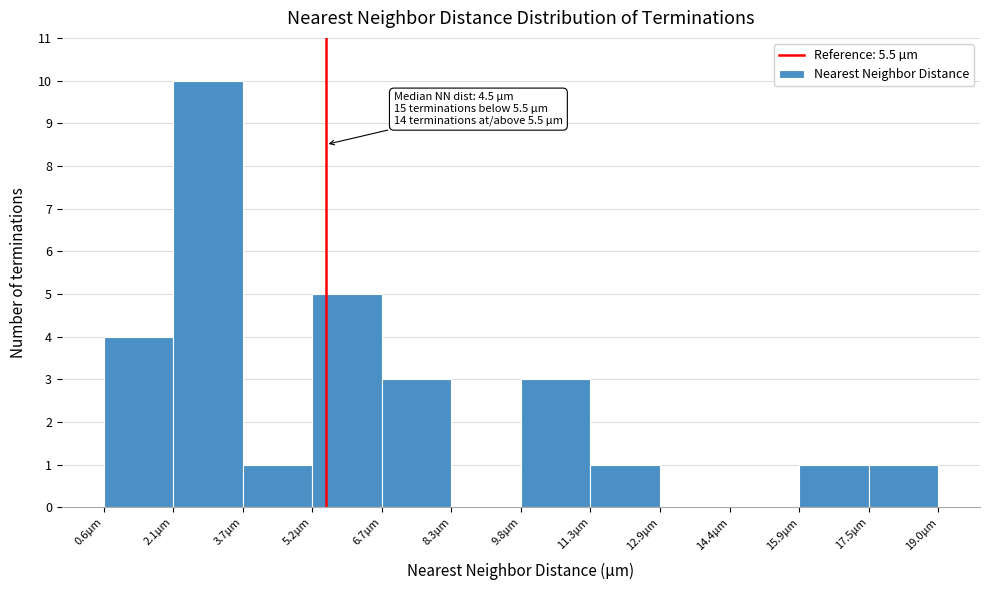

Over which range of the x-axis is the bar tallest?

2.2 to 3.6